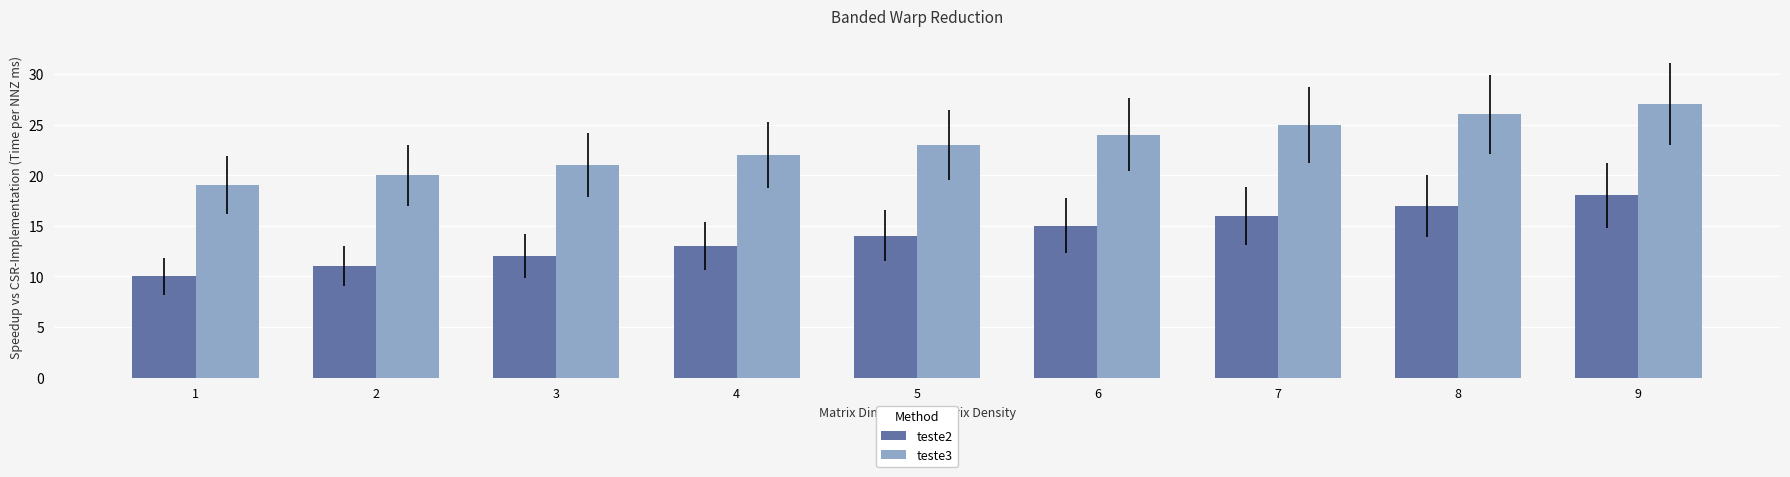

How many bars are there in each group?

2